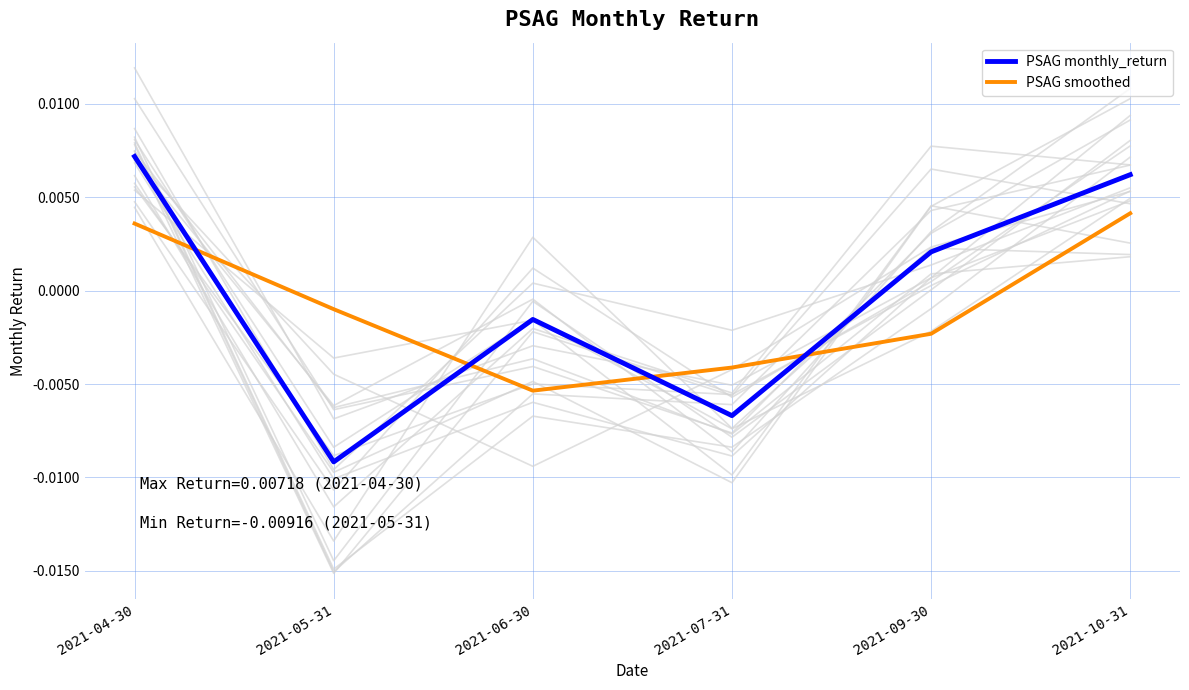

Which series has the largest total across all categories?

PSAG monthly_return